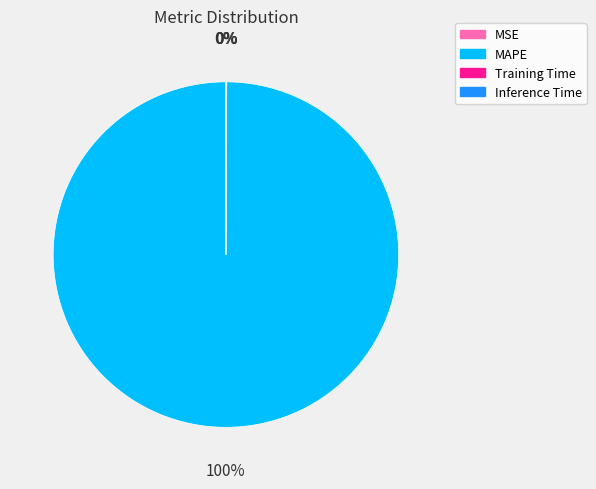

To the nearest percent, what is the difference between the largest and smallest slice percentages?

100%